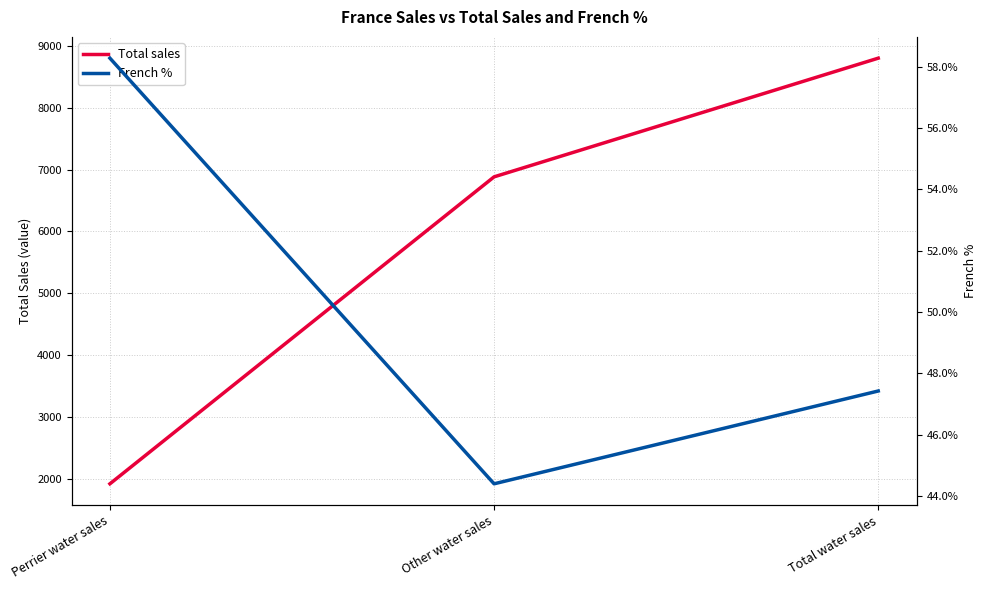

What is the label of the 1st point from the right?

Total water sales